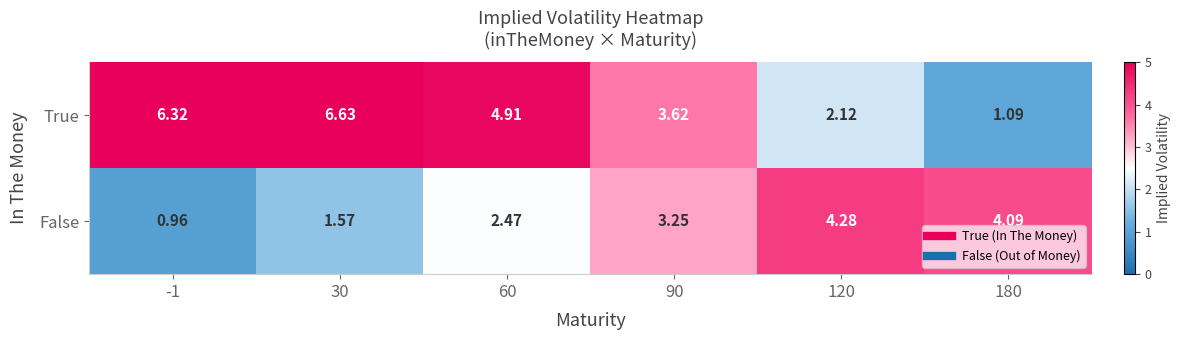

Rank the series at 30 from lowest to highest value.

False, True